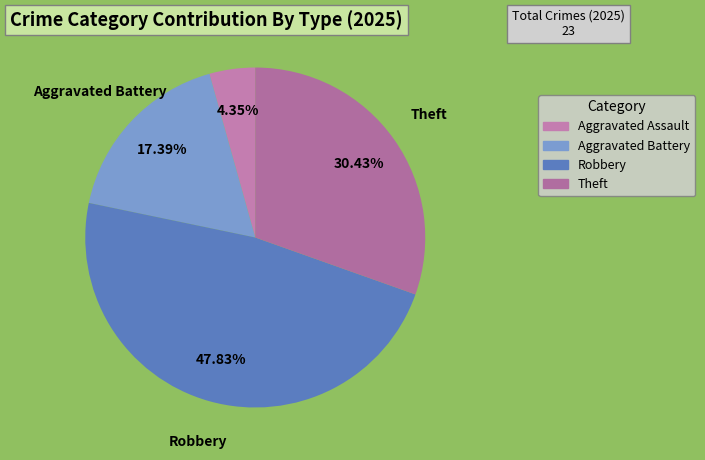

Is it true that Robbery is 48% of the pie?

True